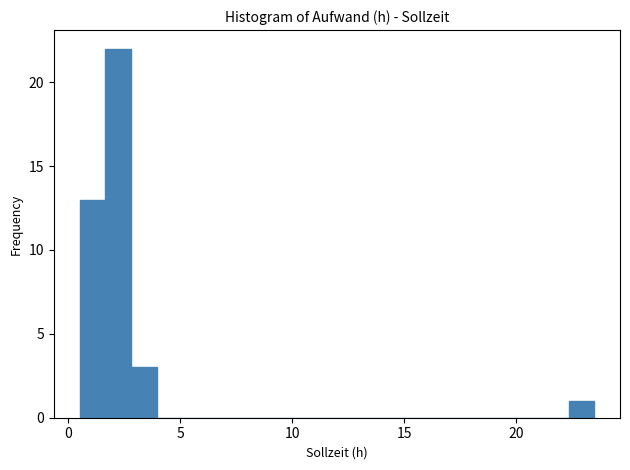

Read against the x-axis, roughly where is the centre of the tallest bar?

2.0